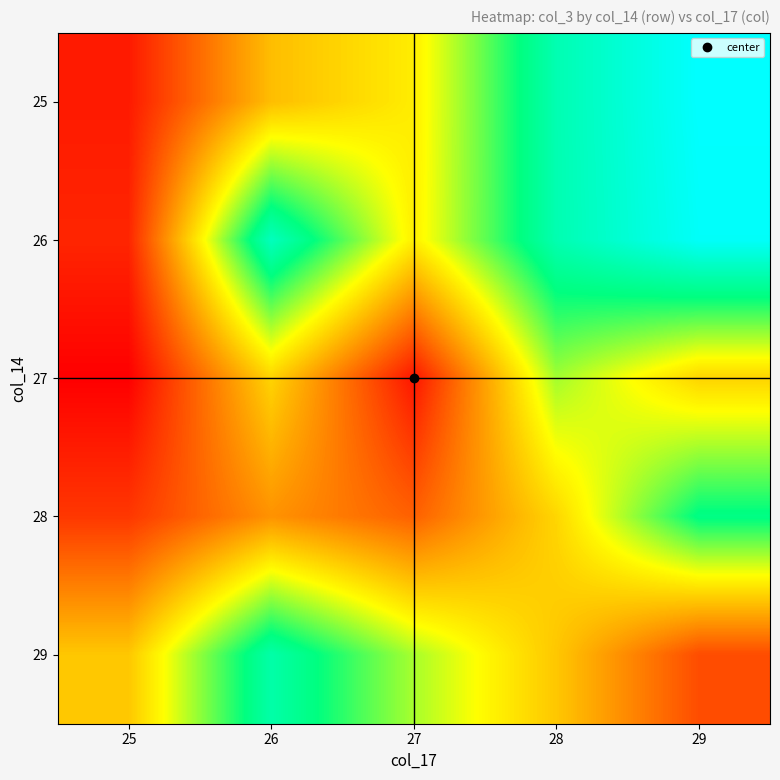

Reading left to right, list all the values displayed in this chart.

25: 25=15108024	26=91004704	27=113108888	28=203445760	29=239734216
26: 25=20258560	26=208948128	27=114247976	28=203051528	29=236855192
27: 25=2832784	26=101337896	27=12916440	28=142759856	29=101355248
28: 25=28583472	26=71058512	27=47827856	28=102438960	29=182797208
29: 25=95537088	26=199172056	27=141528992	28=95382960	29=38544392